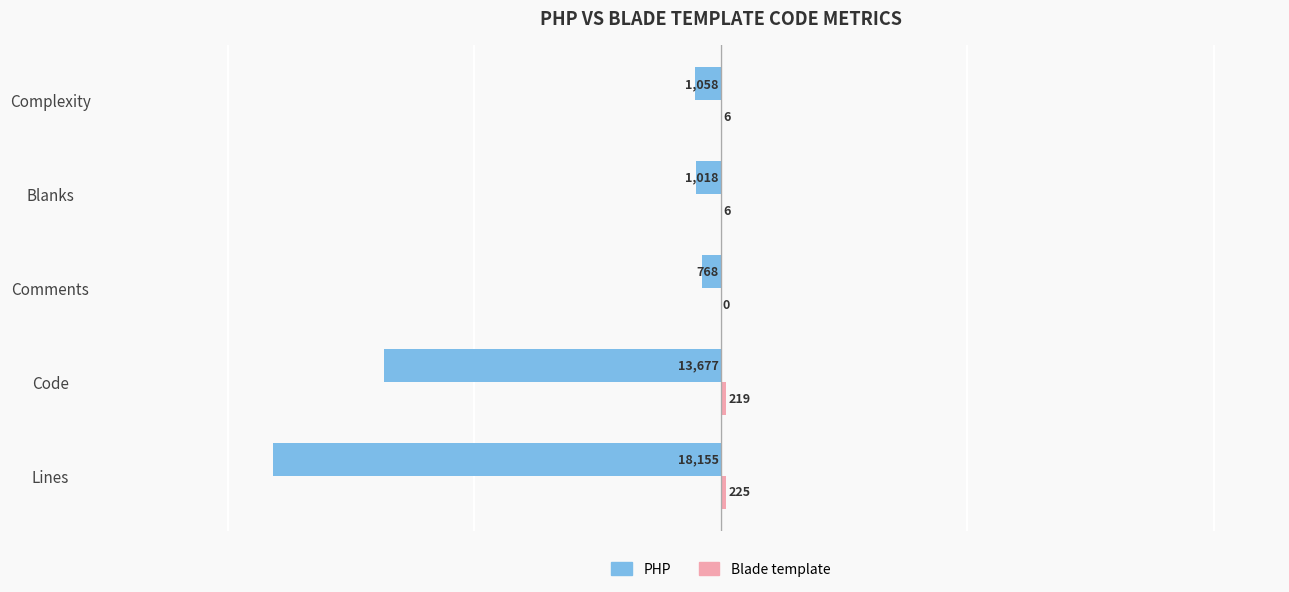

The value of PHP at Lines is -10995. True or false?

False